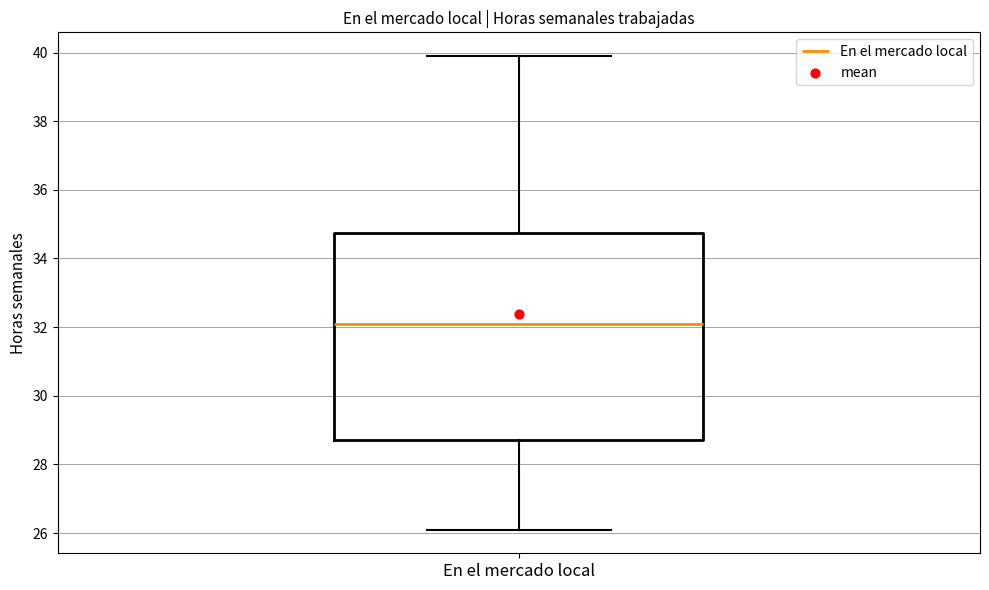

Read this box plot against the y-axis: the position of the median line, the range covered by the box, and the ends of both whiskers. The values are not printed on the chart, so give them approximately, as read against the axis.

median 32.2, box 28.8 to 34.8, whiskers 26.2 to 40.0